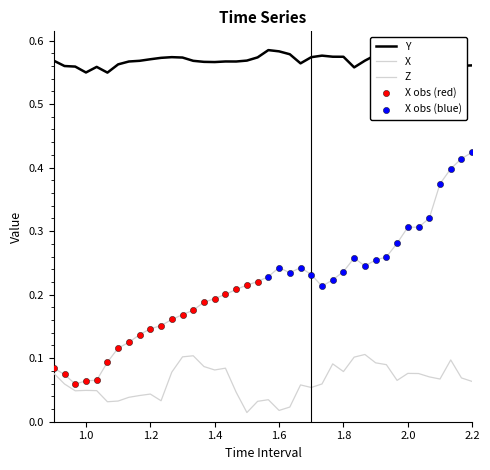

Which series has the largest Y range (max minus min)?

X